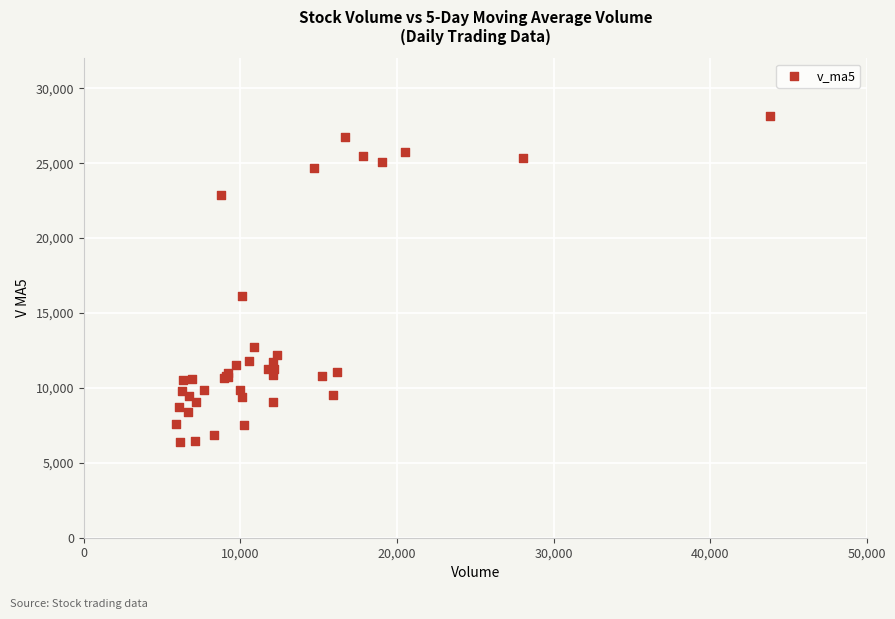

What Y value in the scatter plot is closest to 17260?

16137.1